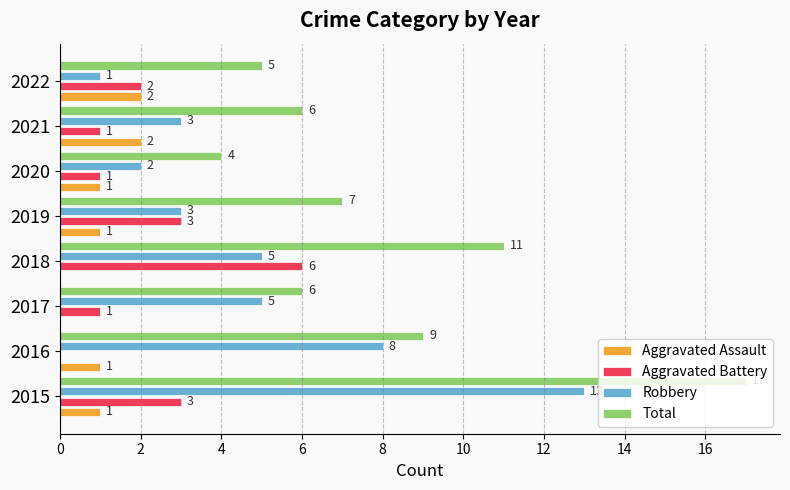

What is the sum of all Aggravated Assault values?

8